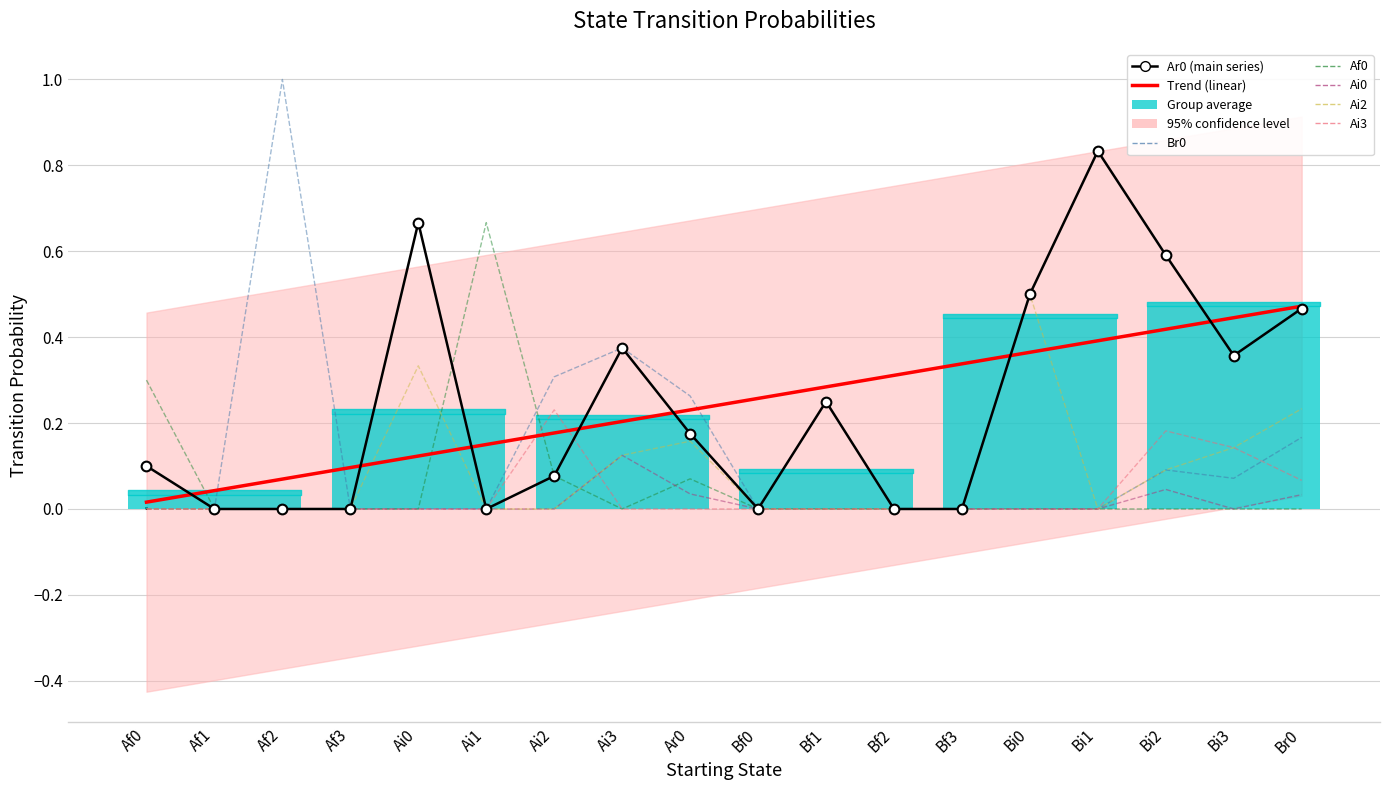

How many data points in Ai2 are above 0?

7